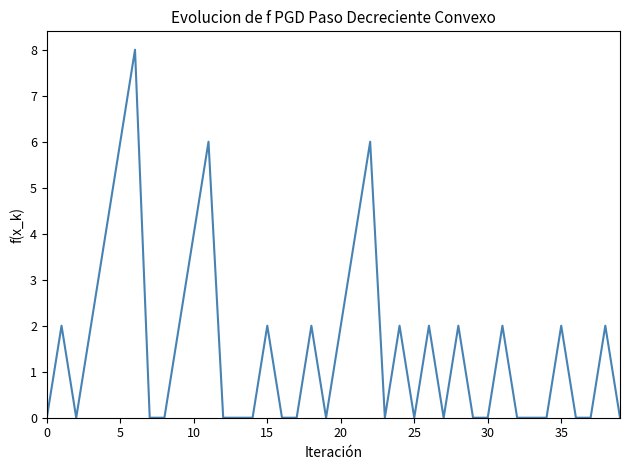

What is the maximum value shown in the chart?

8